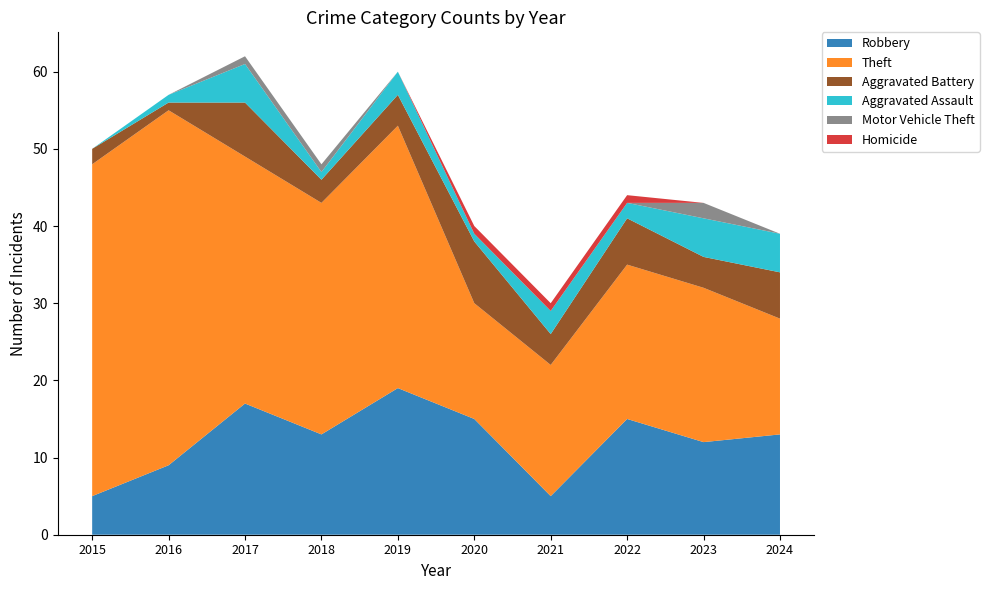

Reading right to left, what are all the values shown in this chart?

Robbery: 2024=13	2023=12	2022=15	2021=5	2020=15	2019=19	2018=13	2017=17	2016=9	2015=5
Theft: 2024=15	2023=20	2022=20	2021=17	2020=15	2019=34	2018=30	2017=32	2016=46	2015=43
Aggravated Battery: 2024=6	2023=4	2022=6	2021=4	2020=8	2019=4	2018=3	2017=7	2016=1	2015=2
Aggravated Assault: 2024=5	2023=5	2022=2	2021=3	2020=1	2019=3	2018=1	2017=5	2016=1	2015=0
Motor Vehicle Theft: 2024=0	2023=2	2022=0	2021=0	2020=0	2019=0	2018=1	2017=1	2016=0	2015=0
Homicide: 2024=0	2023=0	2022=1	2021=1	2020=1	2019=0	2018=0	2017=0	2016=0	2015=0